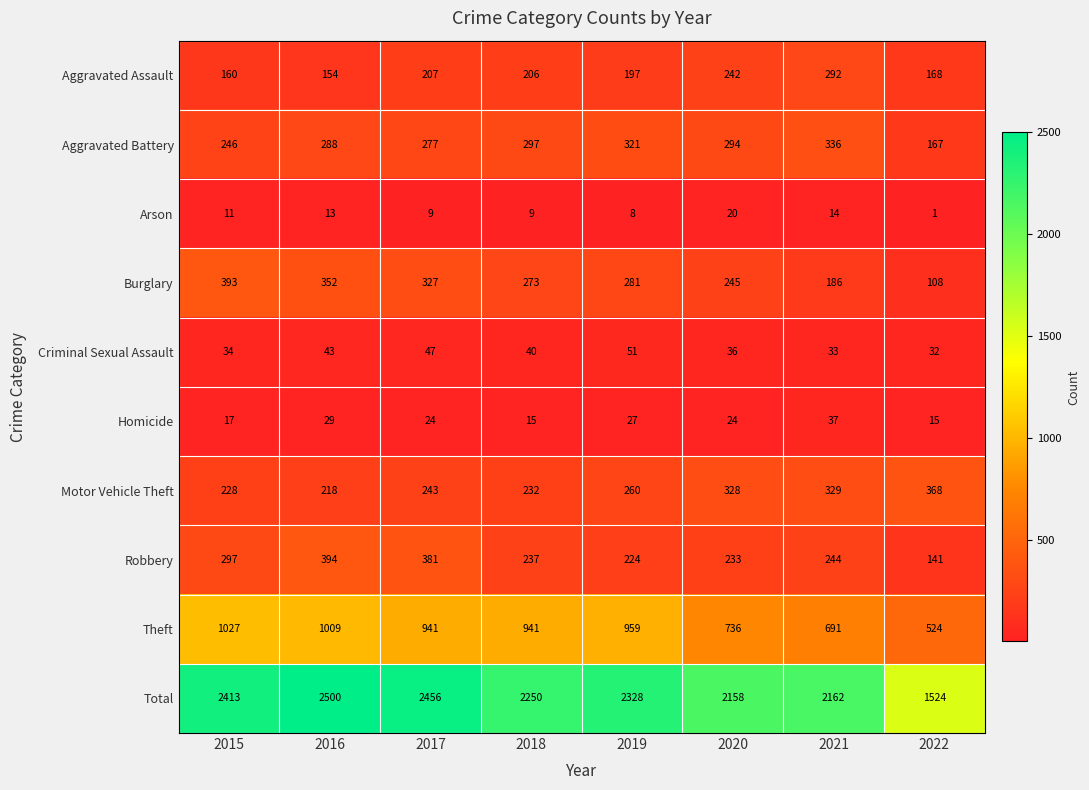

The value of Arson at 2020 is 13. True or false?

False